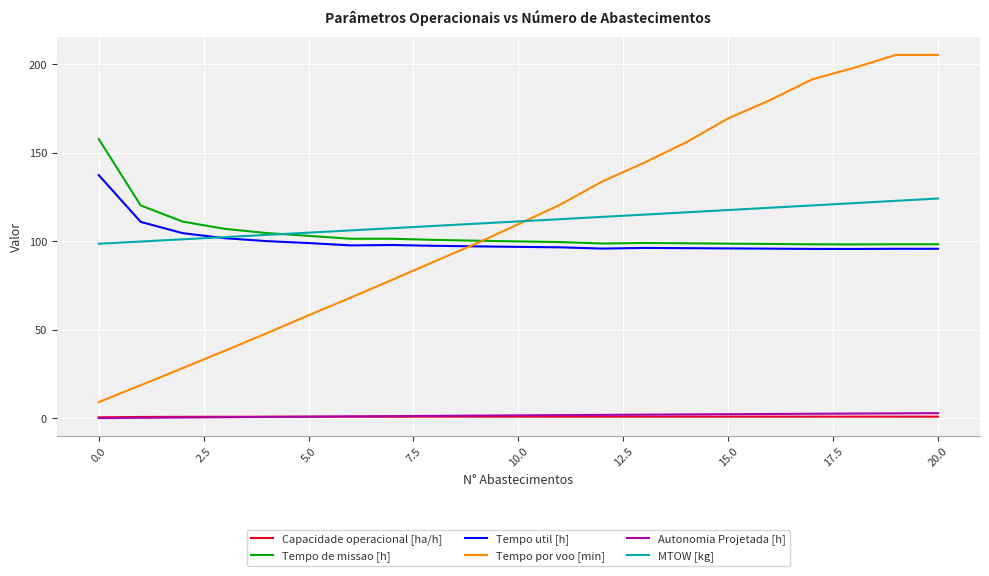

In Tempo por voo [min], how many points are higher than both neighbors (excluding endpoints)?

1